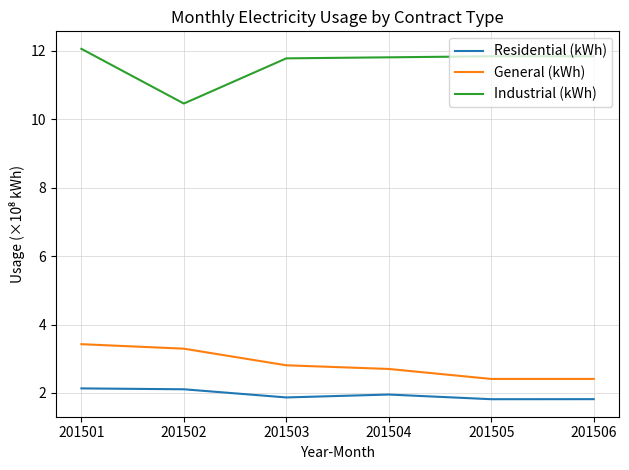

What is the difference between the second highest and second lowest values in the Residential (kWh) series?

0.3